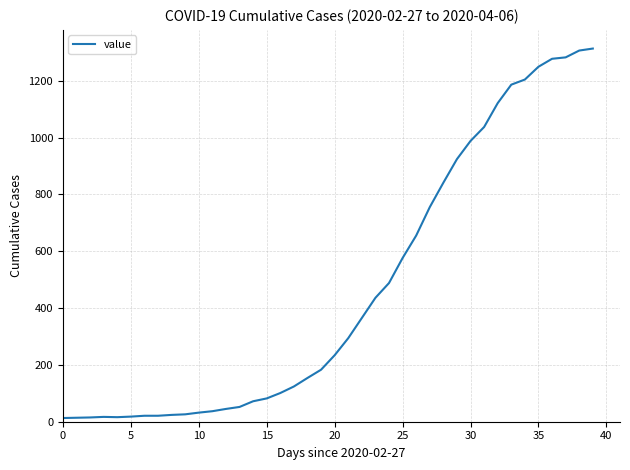

What is the difference between the maximum and minimum values?

1300